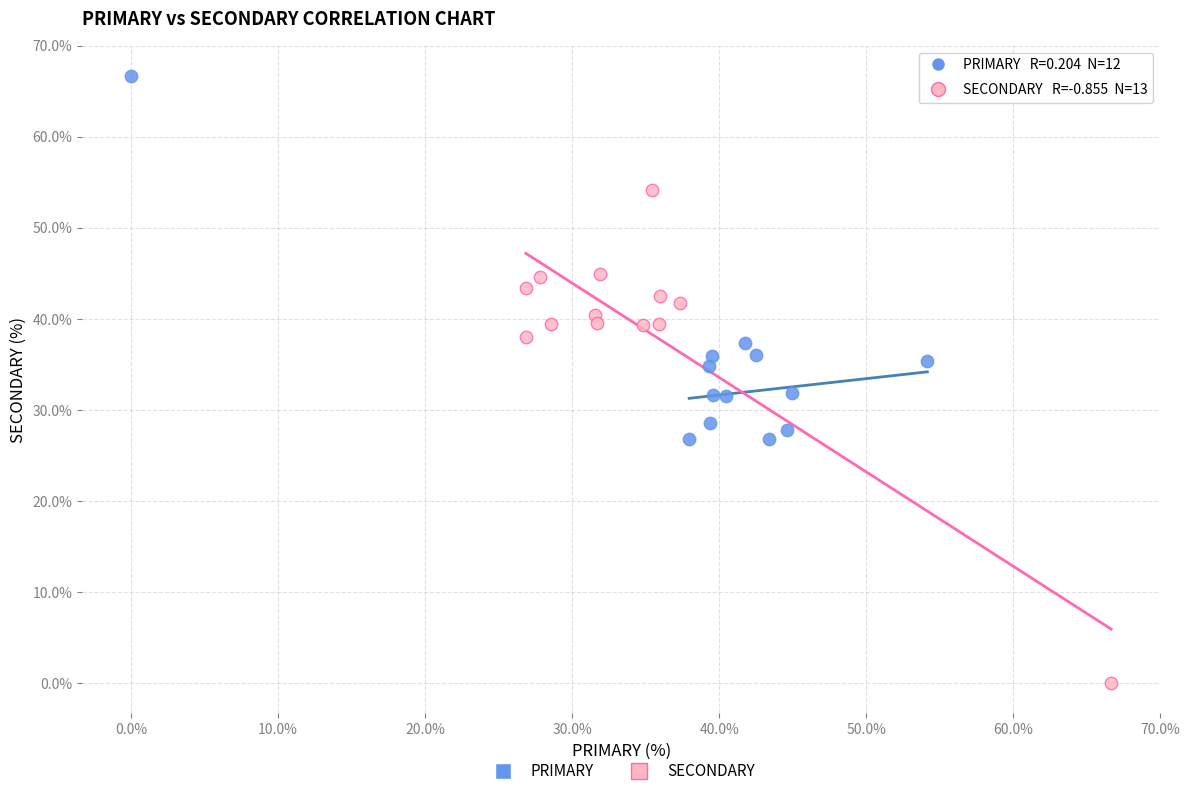

Which series has the largest Y range (max minus min)?

SECONDARY